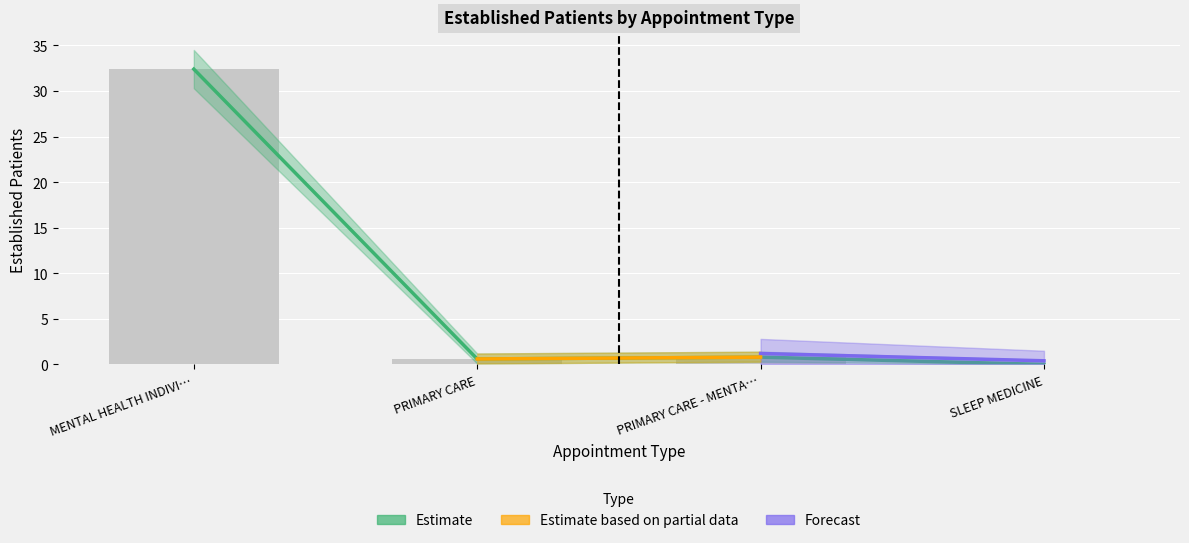

Between SLEEP MEDICINE and PRIMARY CARE - MENTA…, which is larger?

PRIMARY CARE - MENTA…